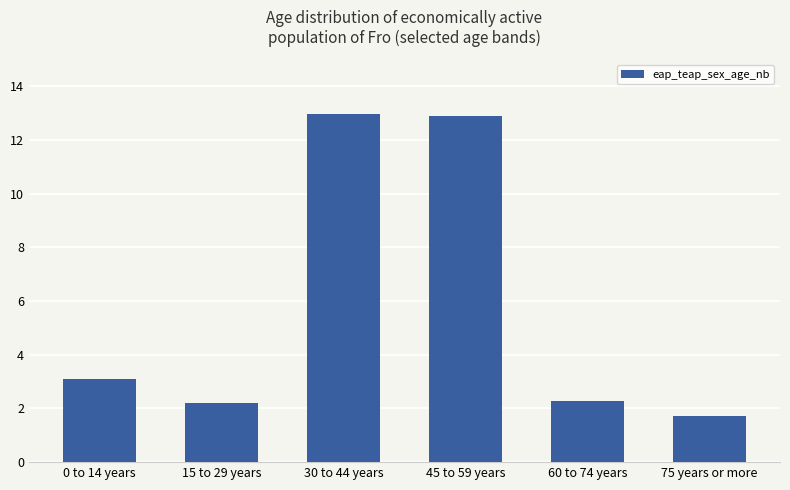

How many bars are there in total?

6